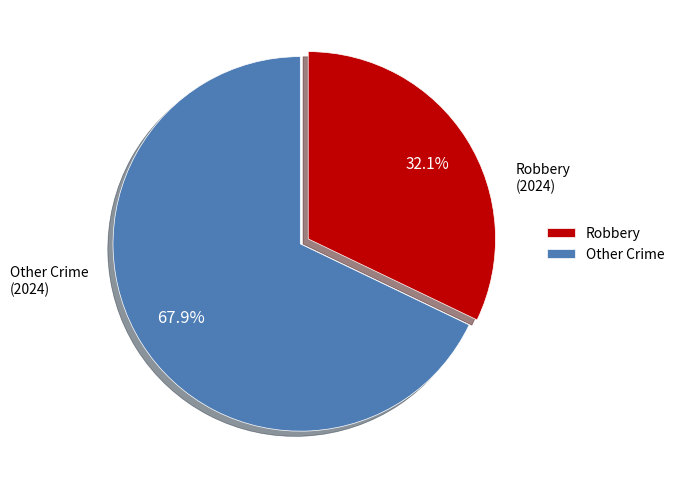

Rank the categories by value from lowest to highest.

Robbery, Other Crime